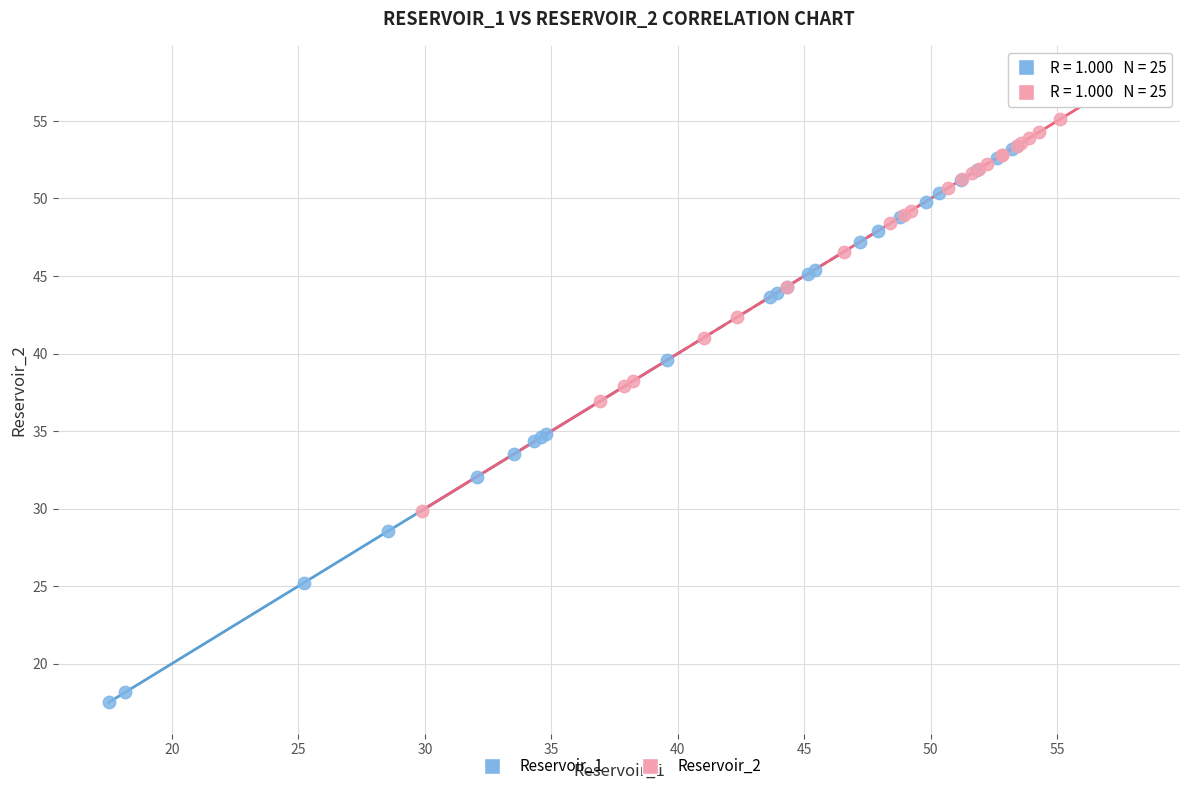

Which series has the largest Y range (max minus min)?

Reservoir_1